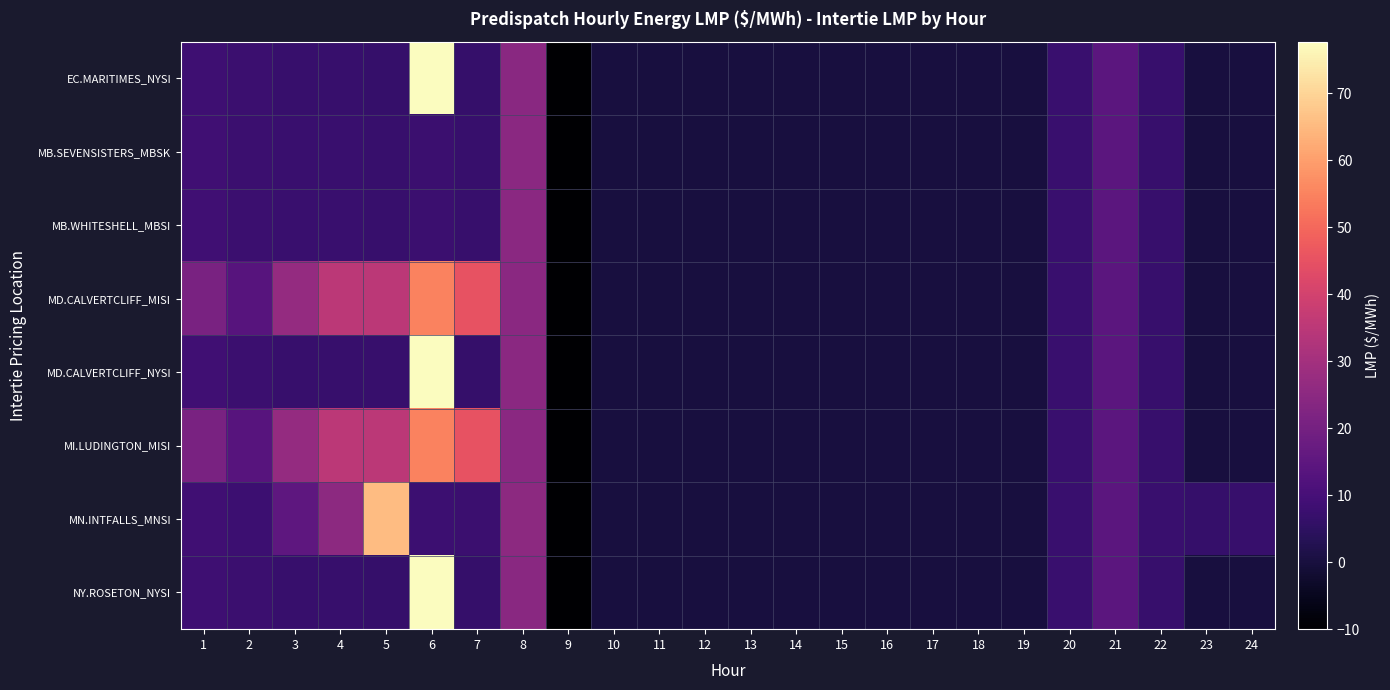

Which series has the largest total across all categories?

MI.LUDINGTON_MISI